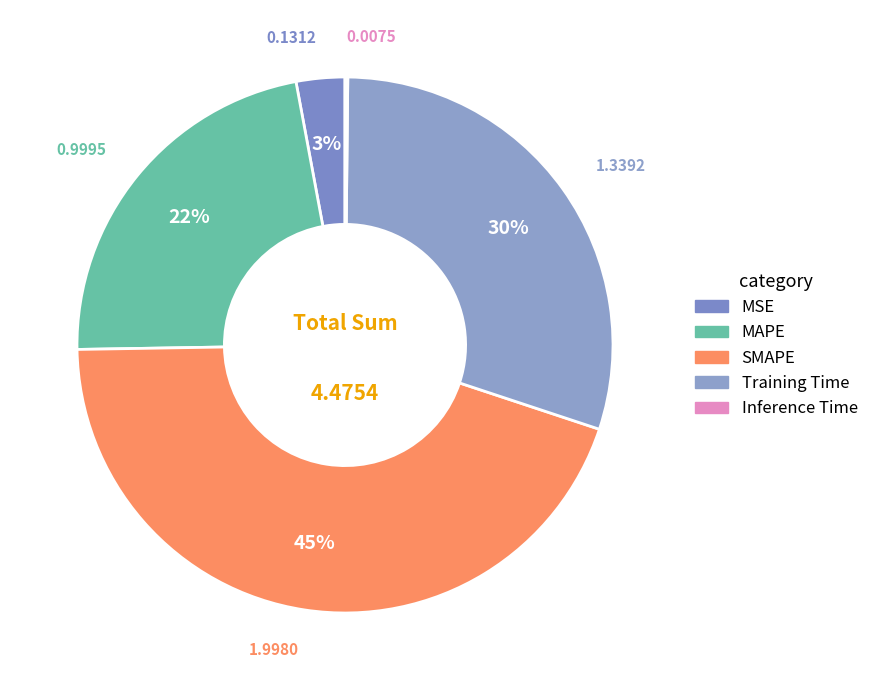

Count the number of slices in the pie.

5